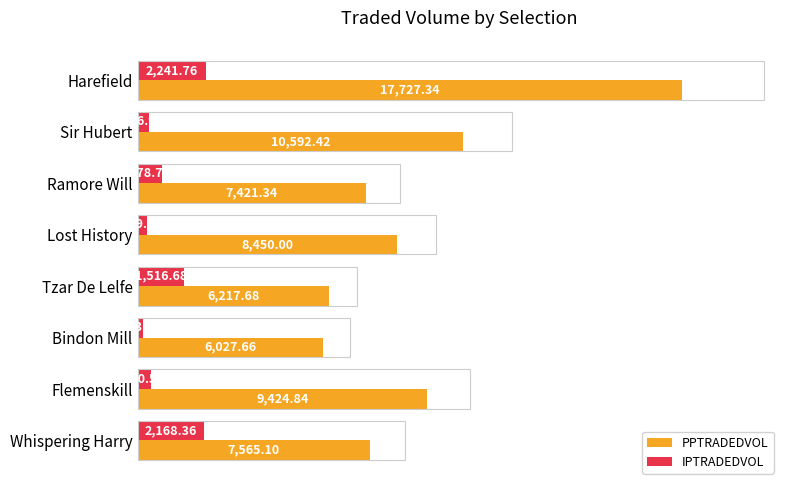

List the series in order of their peak value, highest first.

PPTRADEDVOL, IPTRADEDVOL